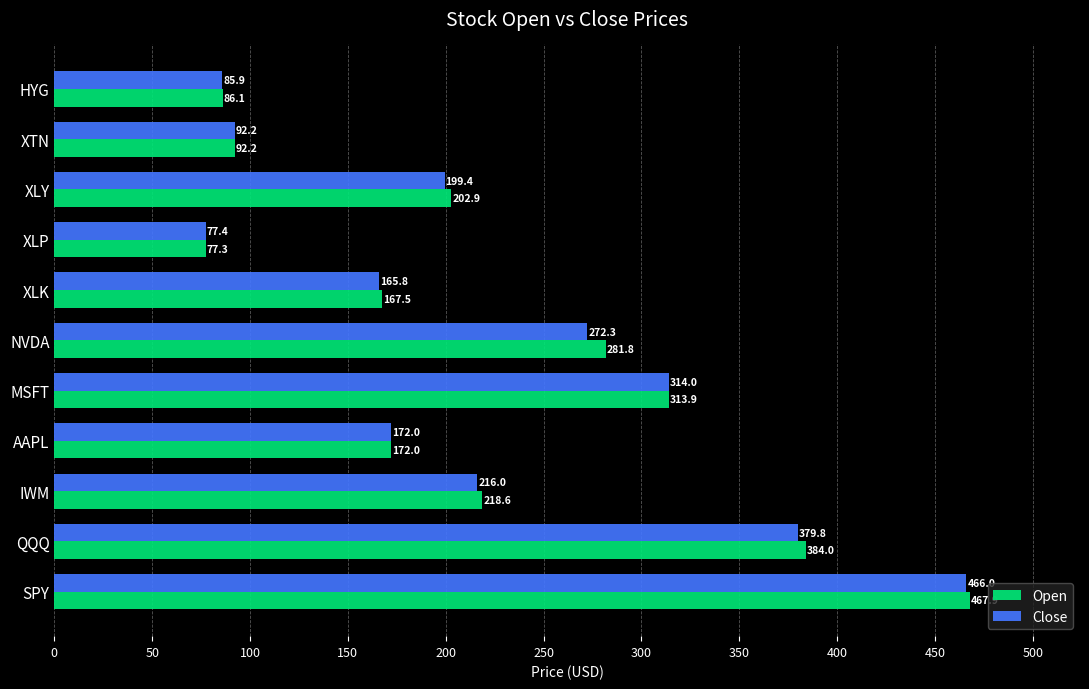

Rank the categories by Open value from lowest to highest.

XLP, HYG, XTN, XLK, AAPL, XLY, IWM, NVDA, MSFT, QQQ, SPY